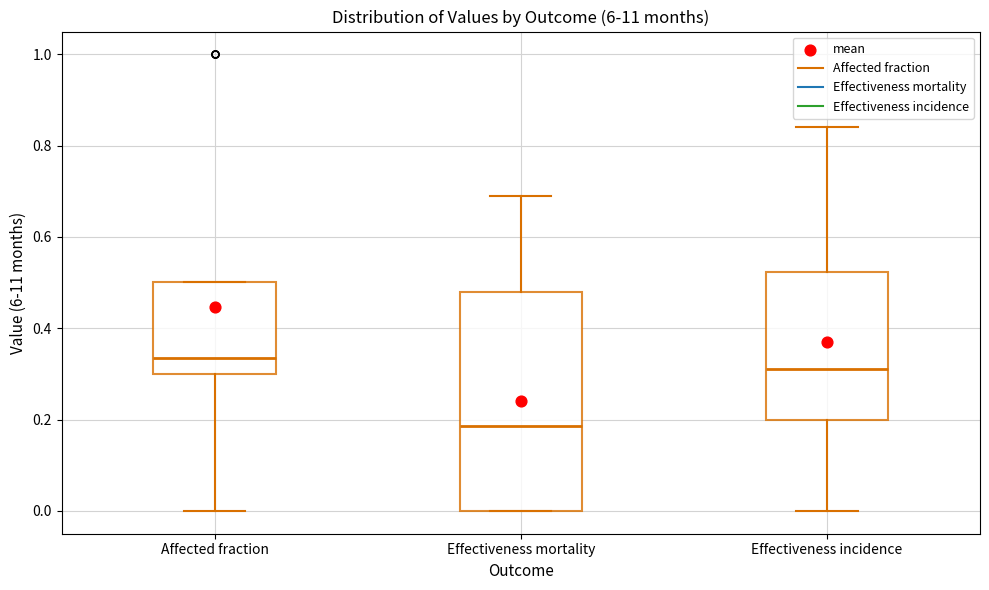

Which box has the highest median line?

Affected fraction